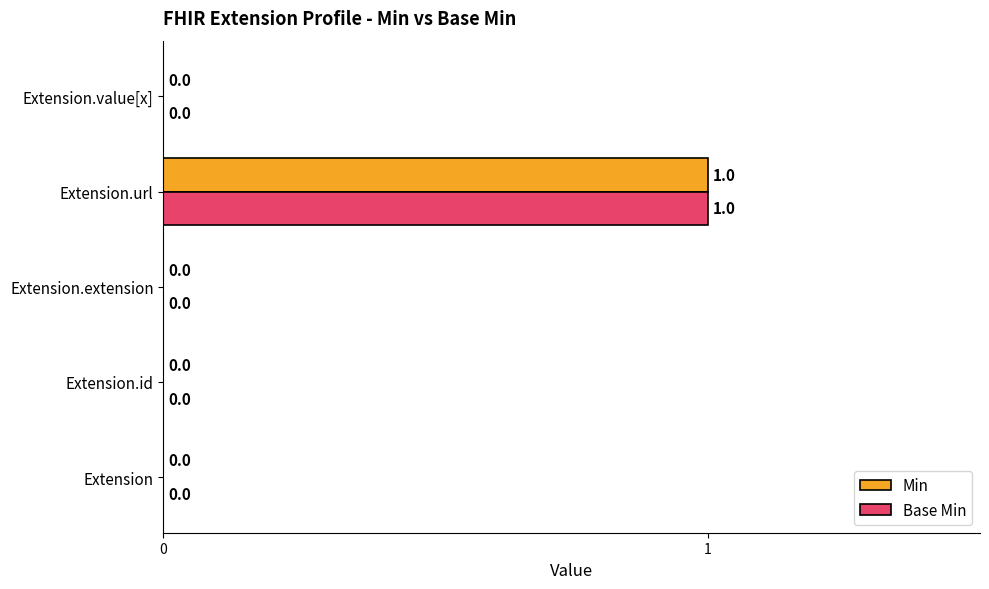

At which label does Base Min reach its peak?

Extension.url